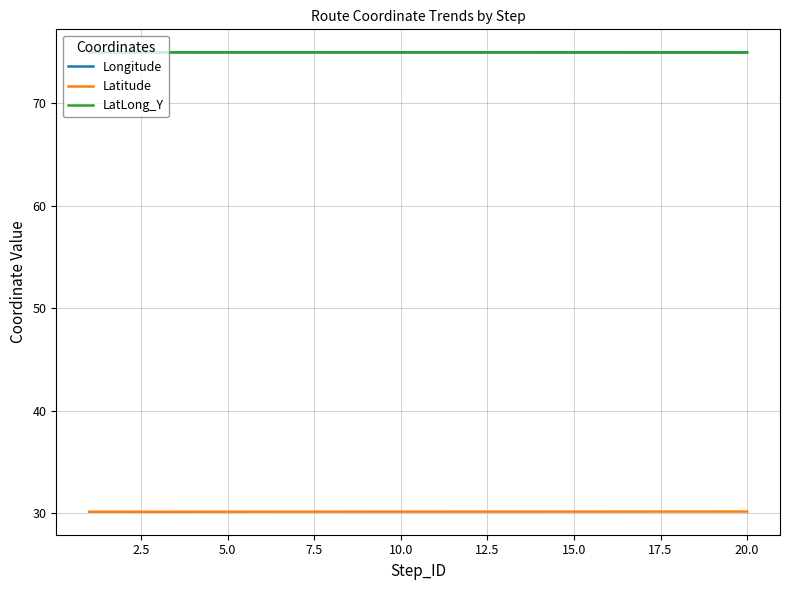

How many series are shown in this chart?

3